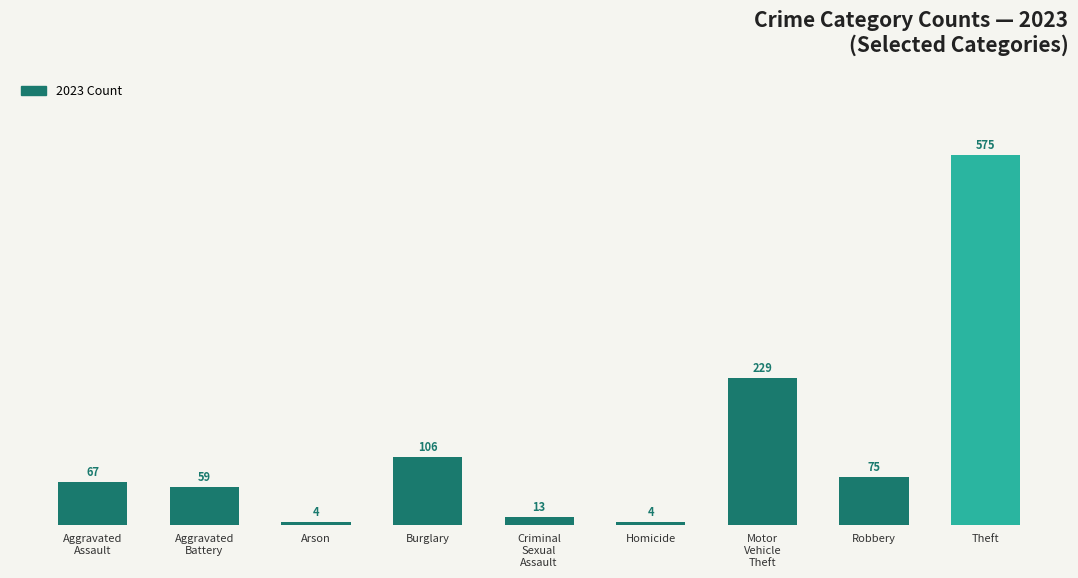

What is the difference between the maximum and minimum values?

571